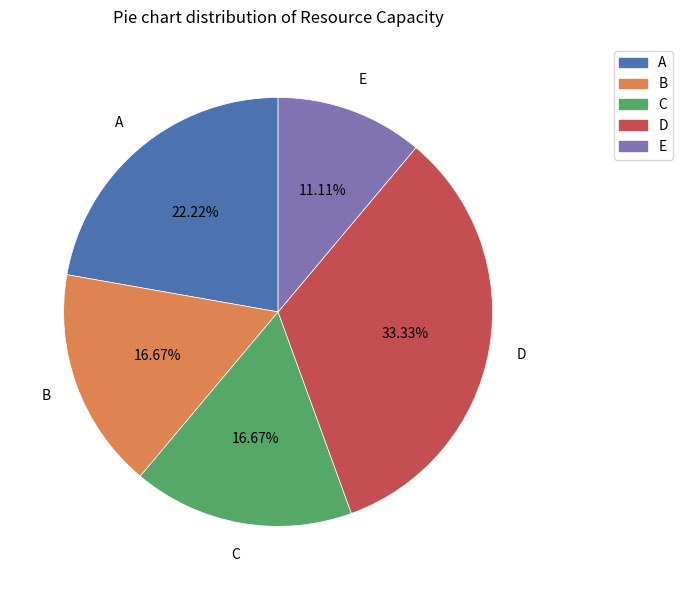

True or false: C accounts for 17% of the total.

True